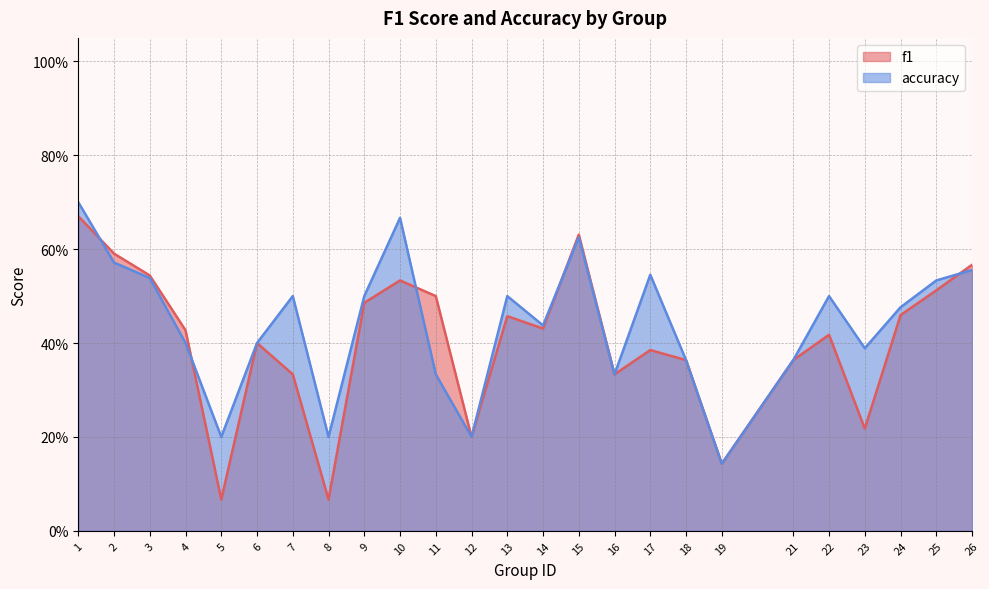

What is the maximum value for accuracy?

0.7